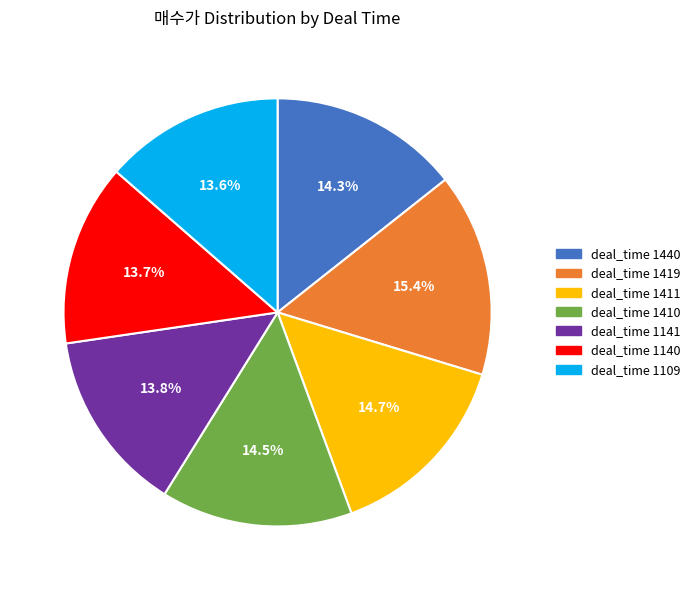

How many segments does this pie chart have?

7